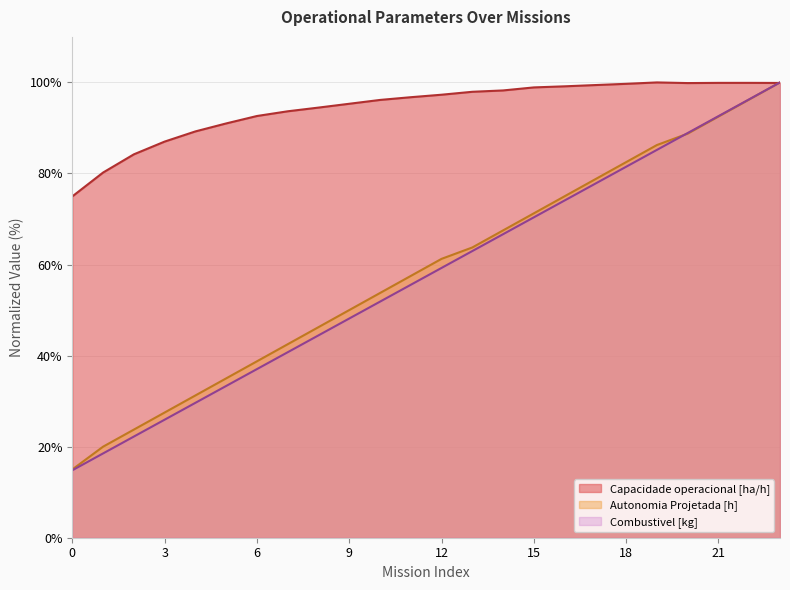

How many values in the Combustivel [kg] series are below 59?

12